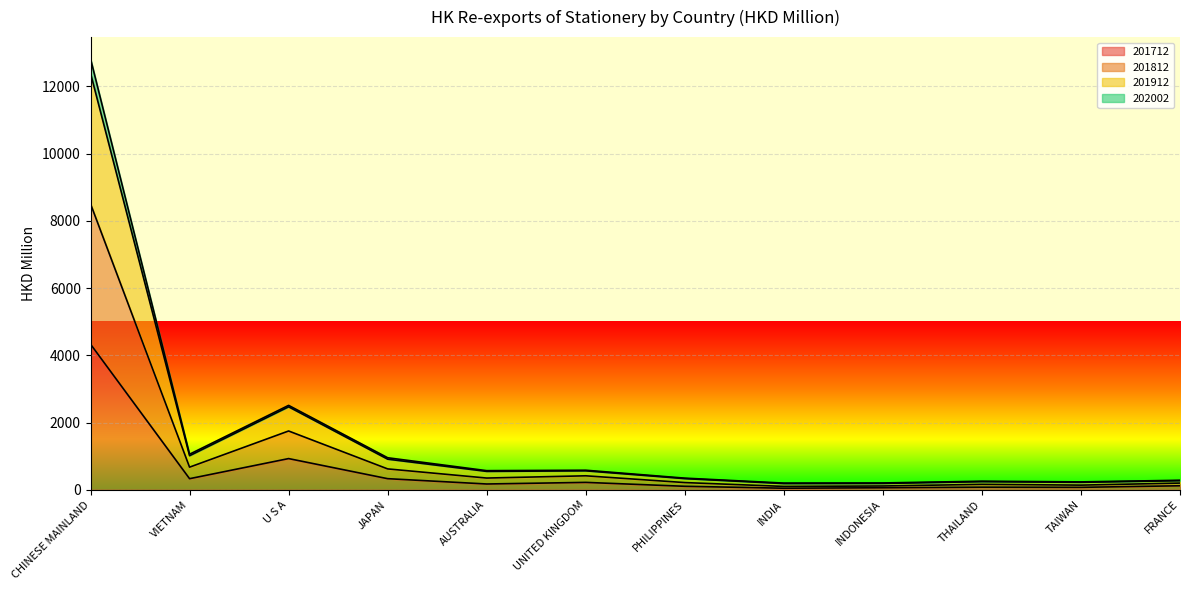

Which category has the highest value in the 201712 series?

CHINESE MAINLAND